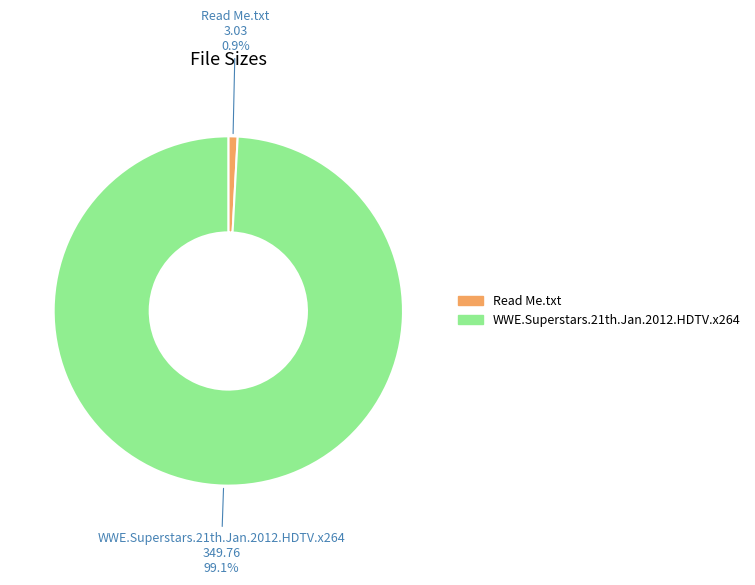

To the nearest percent, what percentage of the pie is Read Me.txt?

1%